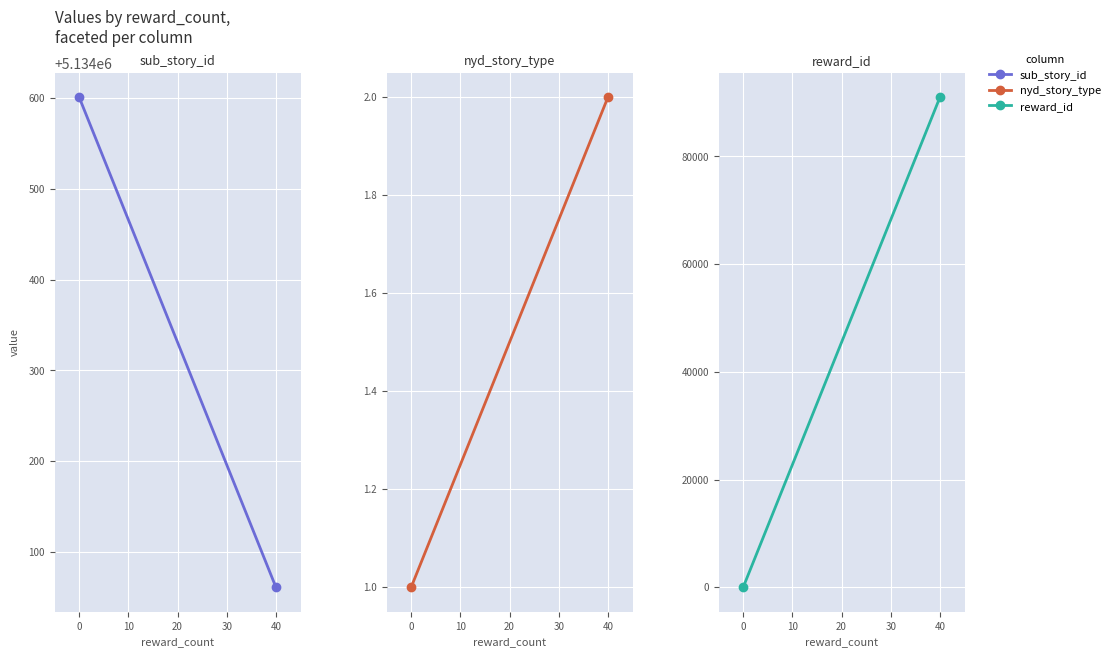

Is the value of nyd_story_type at 40 greater than the value of sub_story_id at 40?

No